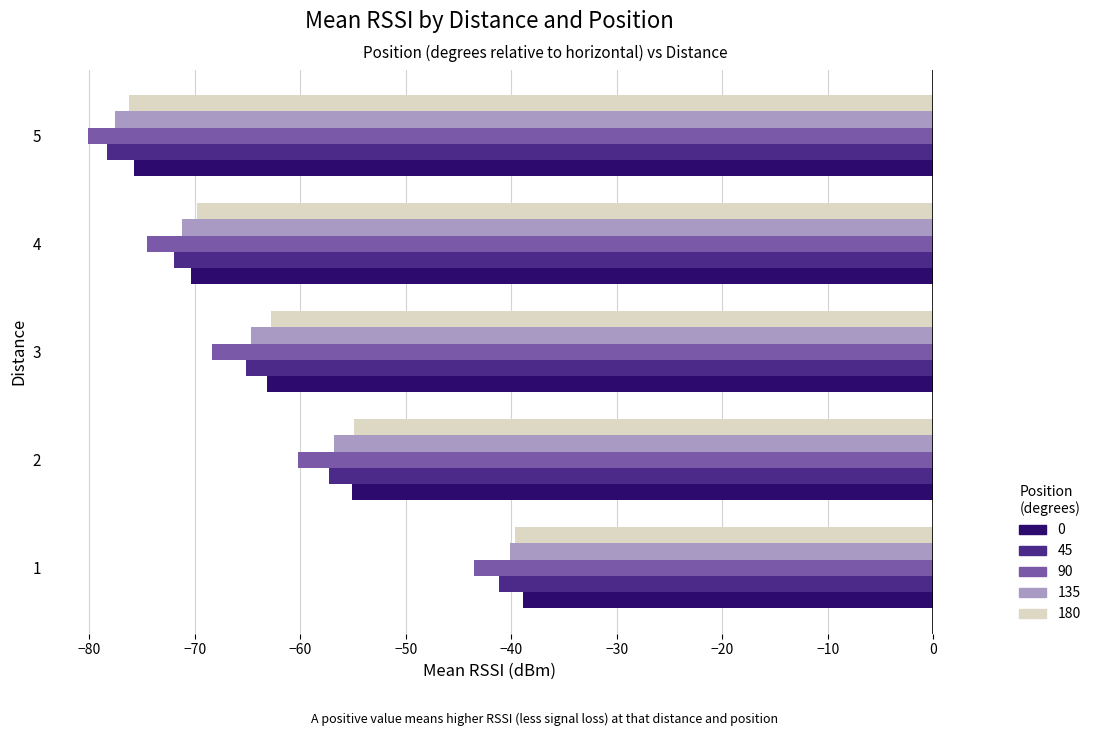

At which label is 90 closest to -61?

2